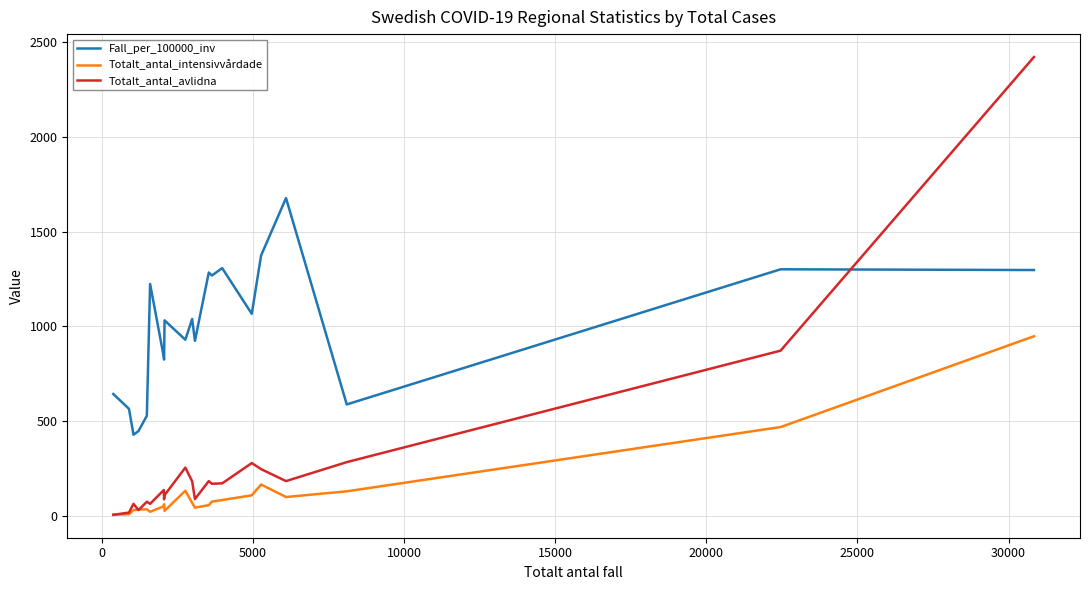

What is the minimum value for Fall_per_100000_inv?

428.6